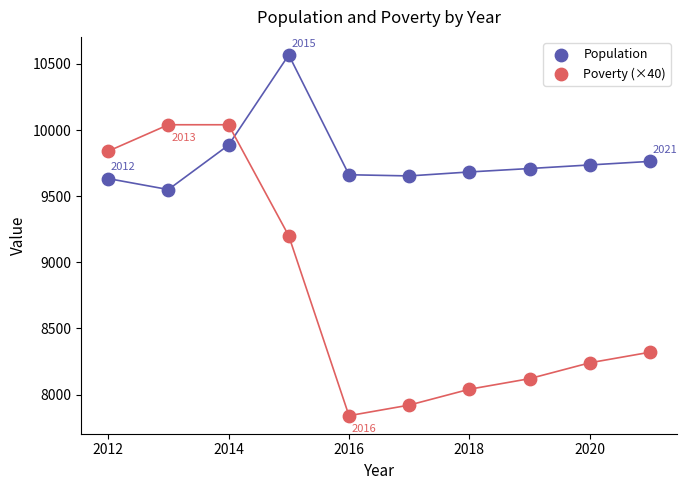

In the Poverty (×40) series, what Y value is closest to 8940?

9200